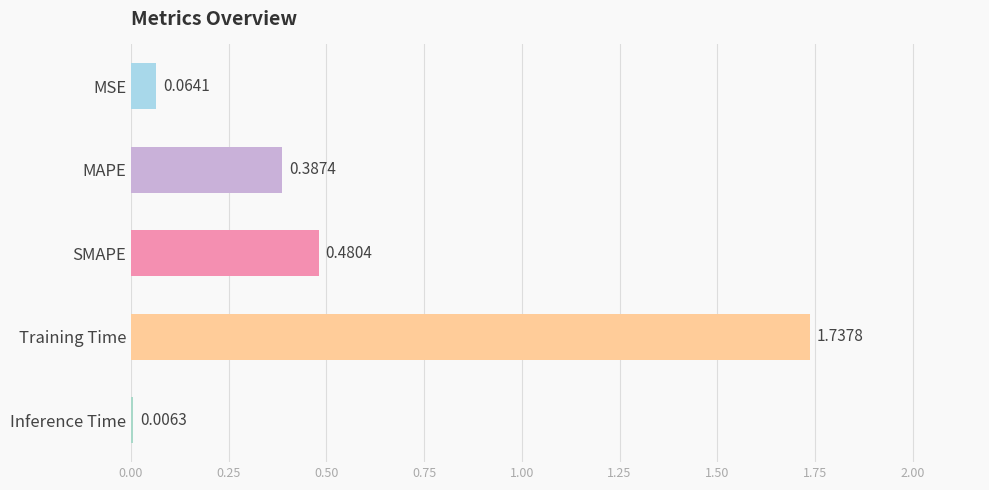

What is the sum of the values at MAPE and SMAPE?

0.9